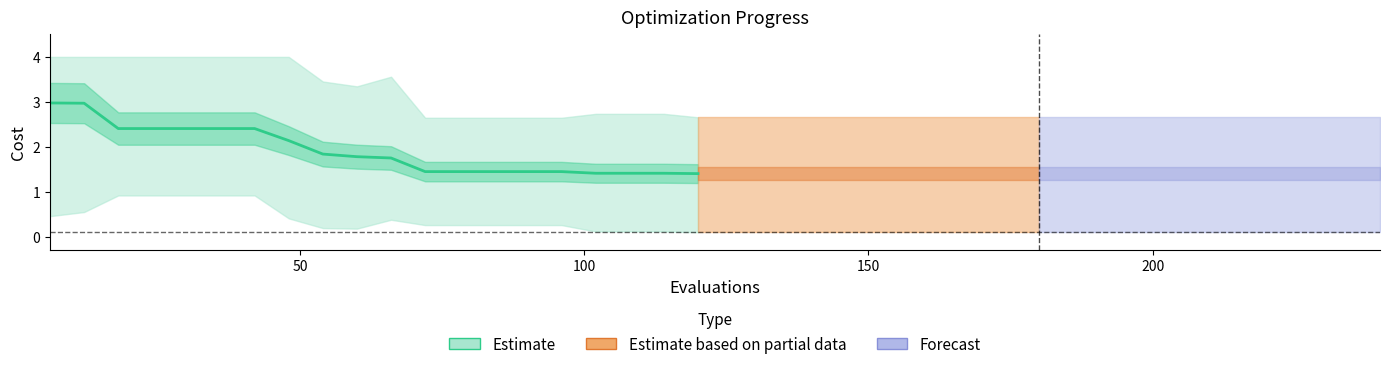

What is the smallest value displayed?

1.4